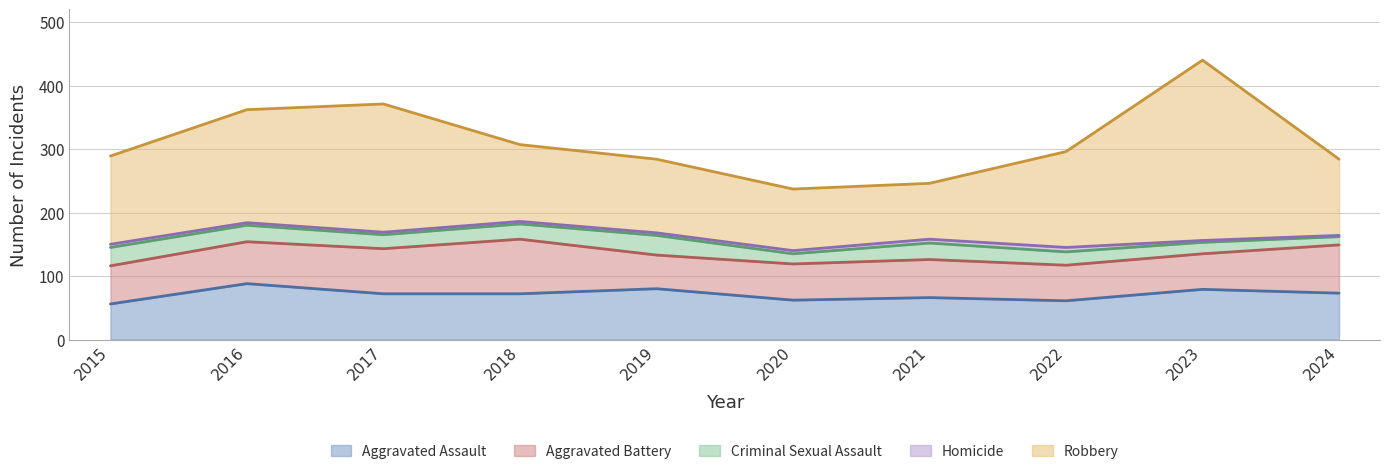

True or false: Aggravated Assault and Criminal Sexual Assault cross at least once.

False